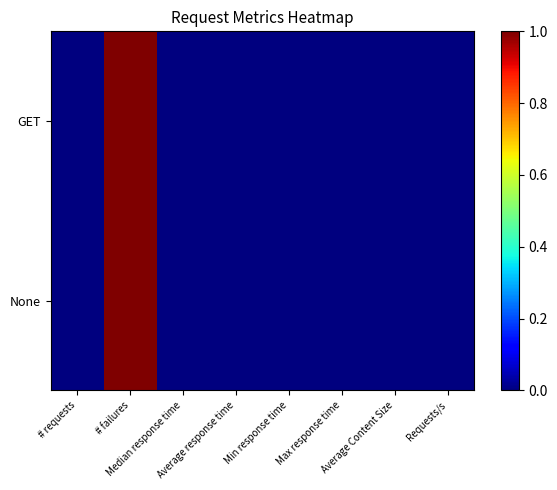

Which series changed the most between # failures and Average response time?

GET